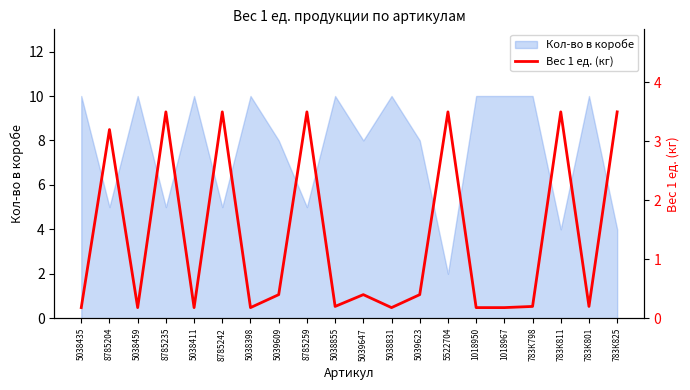

How many interior local peaks (higher than both neighbors) does the data have?

7